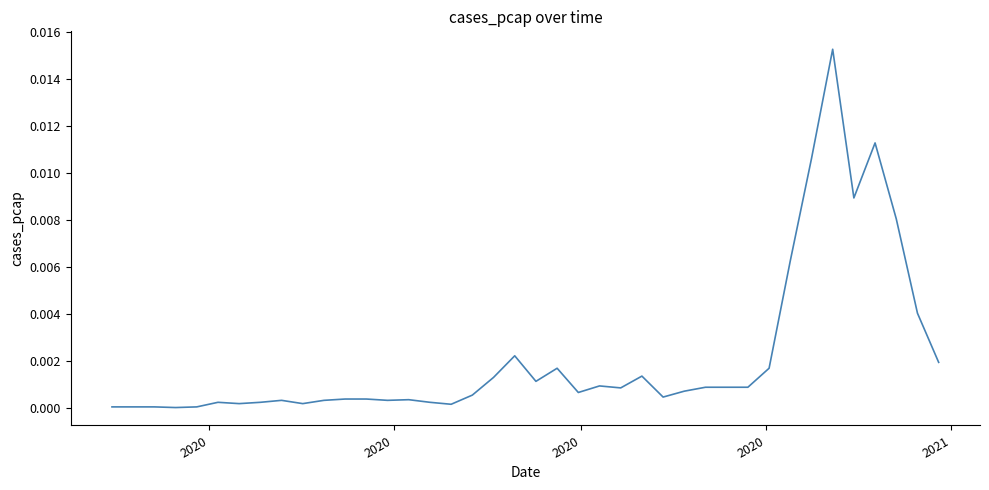

Is this an area chart (filled region under the line)?

No